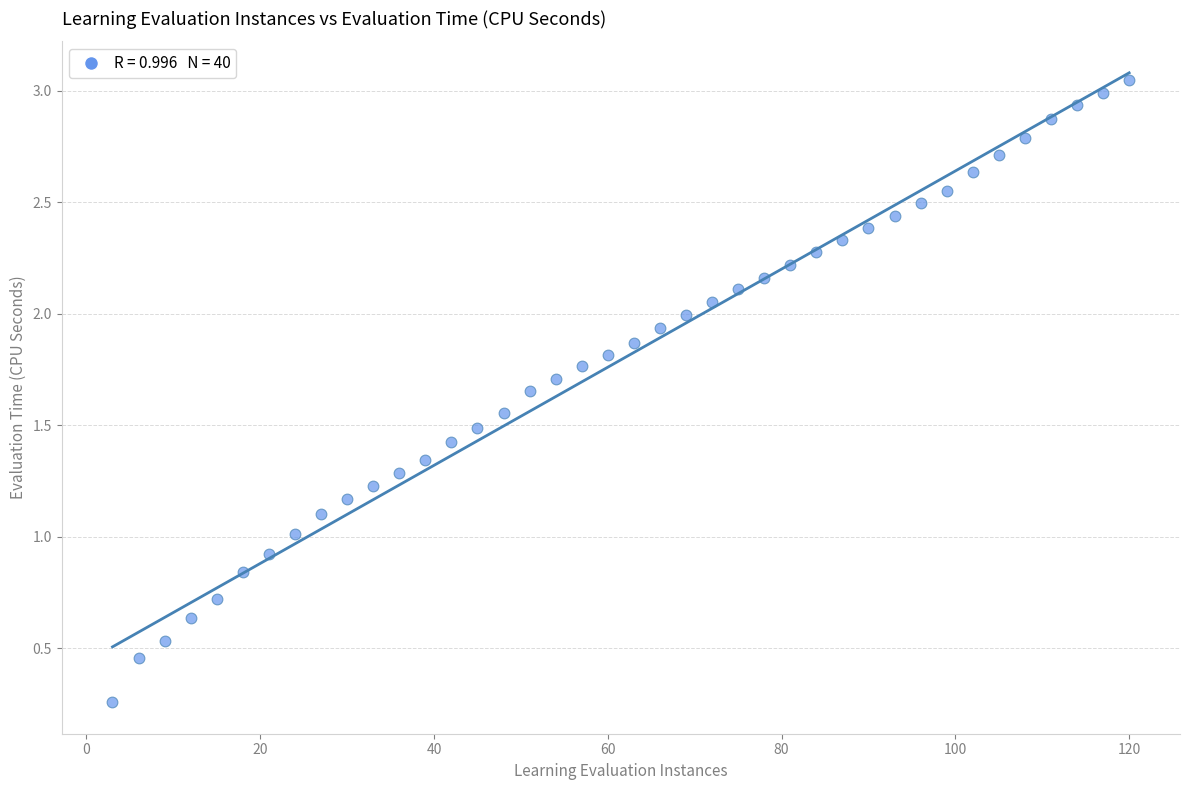

What is the range of X values (max minus min)?

117.0